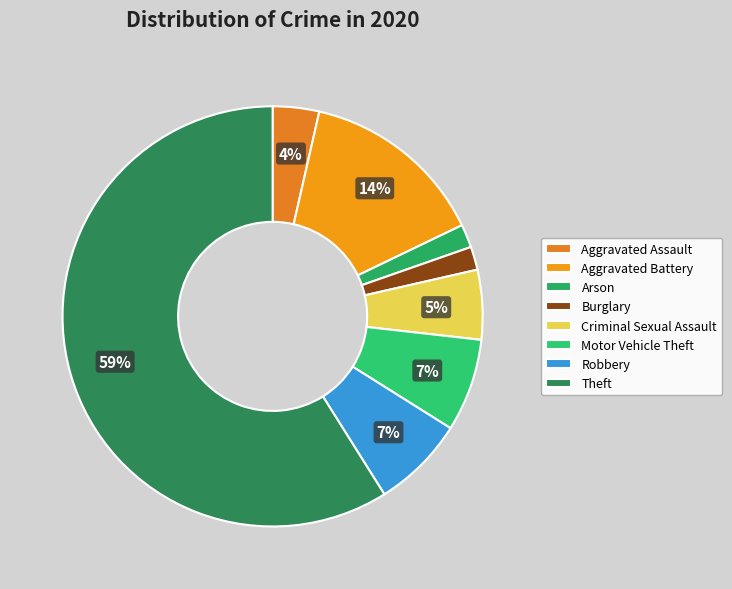

What percentage is the Burglary slice, to the nearest percent?

2%